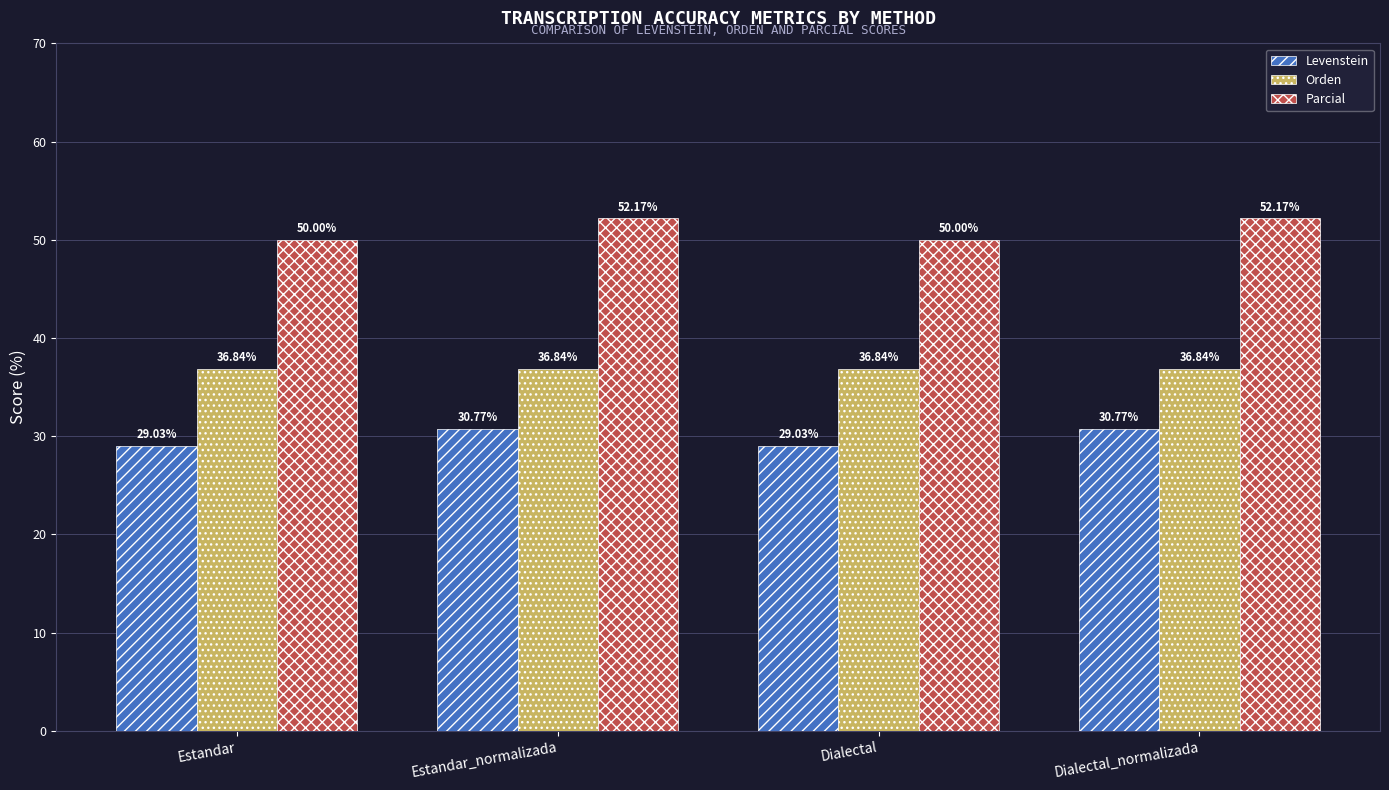

Are the bars horizontal?

No